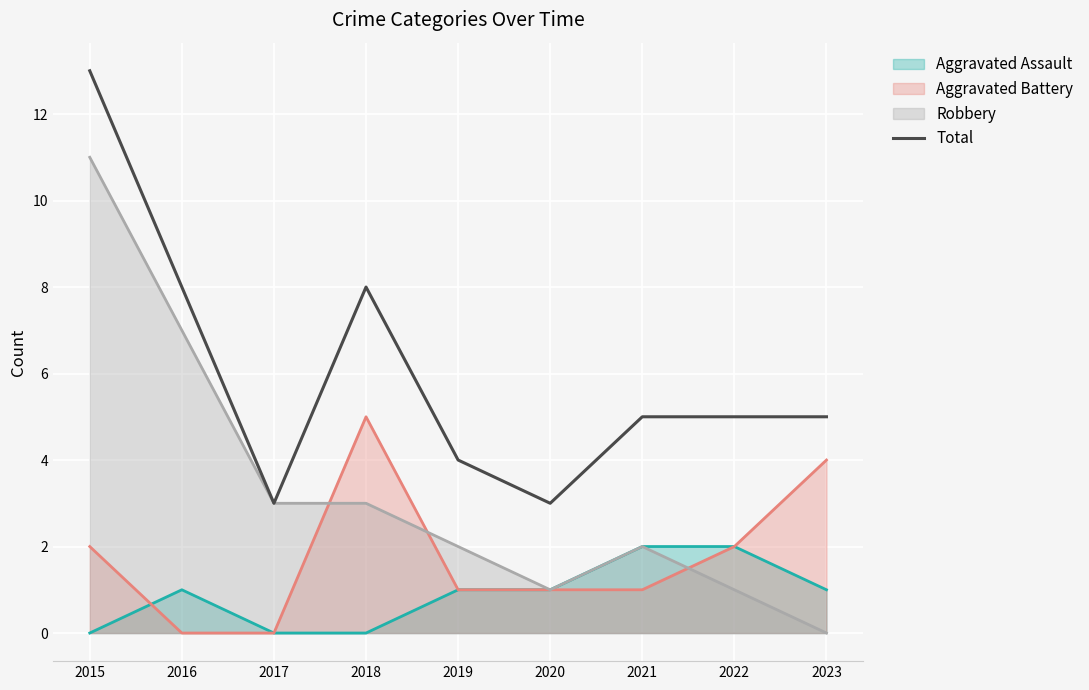

Reading left to right, list all the values displayed in this chart.

13	8	3	8	4	3	5	5	5